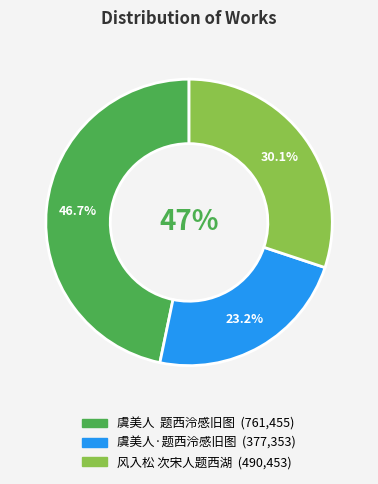

Which slice is the largest?

虞美人  题西泠感旧图